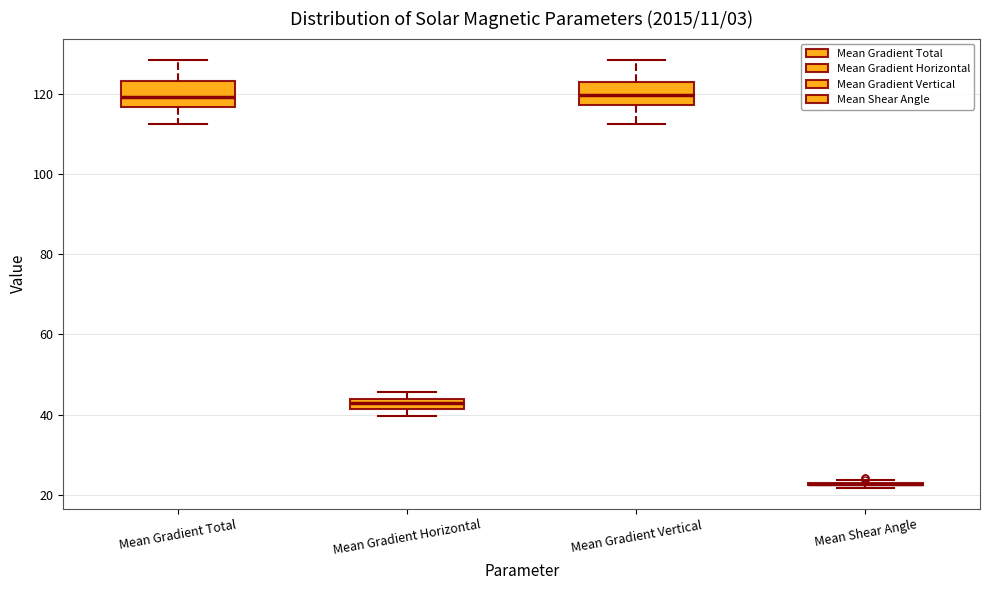

Where does the median line of the box for Mean Gradient Total sit on the y-axis? The values are not printed on the chart, so give them approximately, as read against the axis.

120